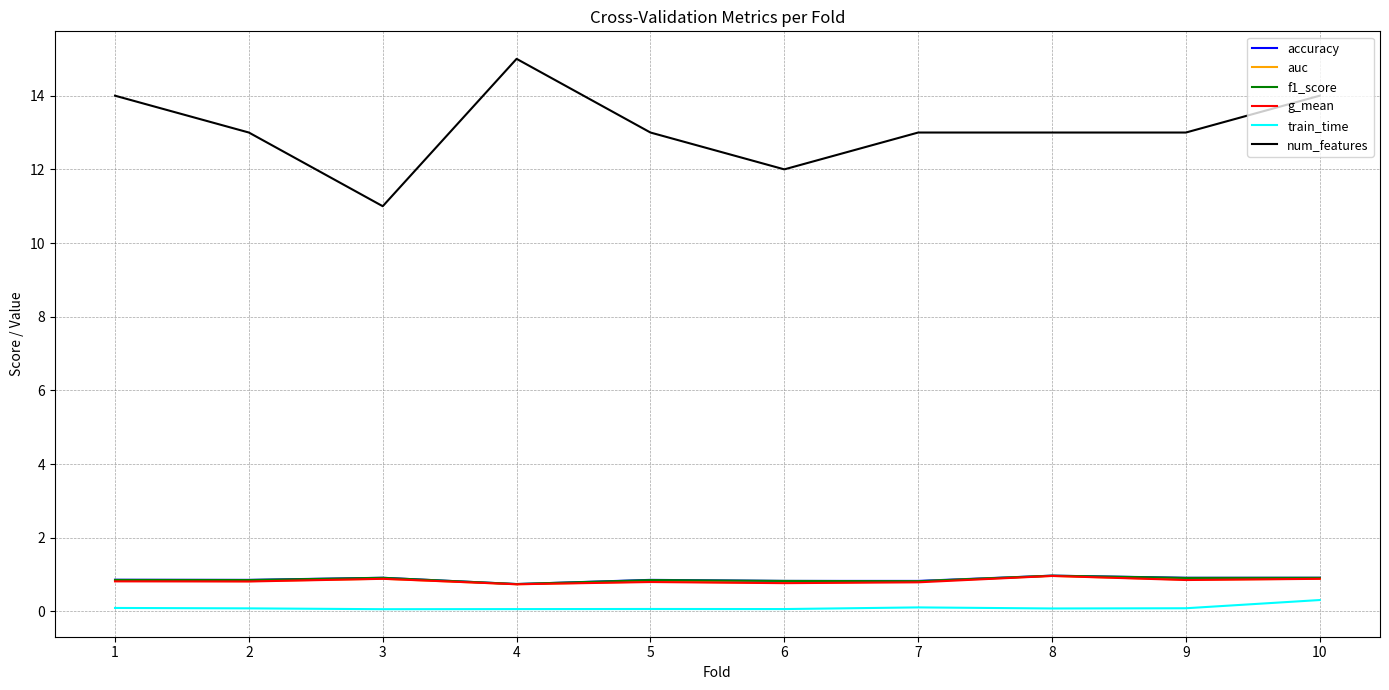

Does the chart have visible grid lines?

Yes